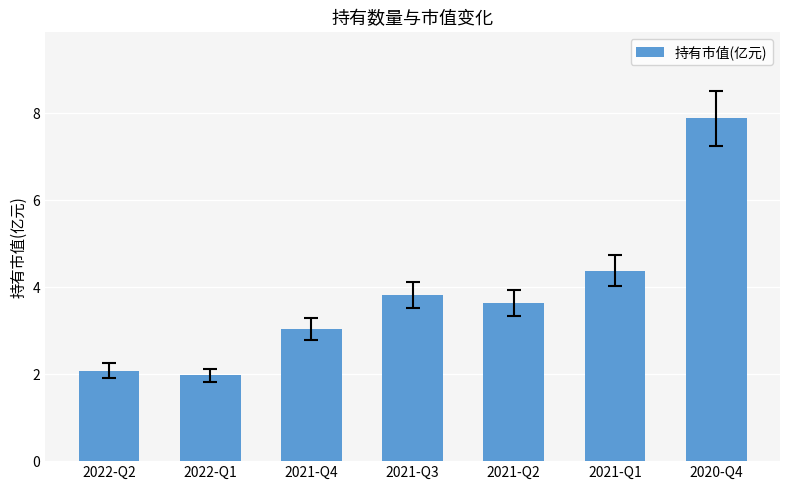

List the labels in order of value, smallest first.

2022-Q1, 2022-Q2, 2021-Q4, 2021-Q2, 2021-Q3, 2021-Q1, 2020-Q4